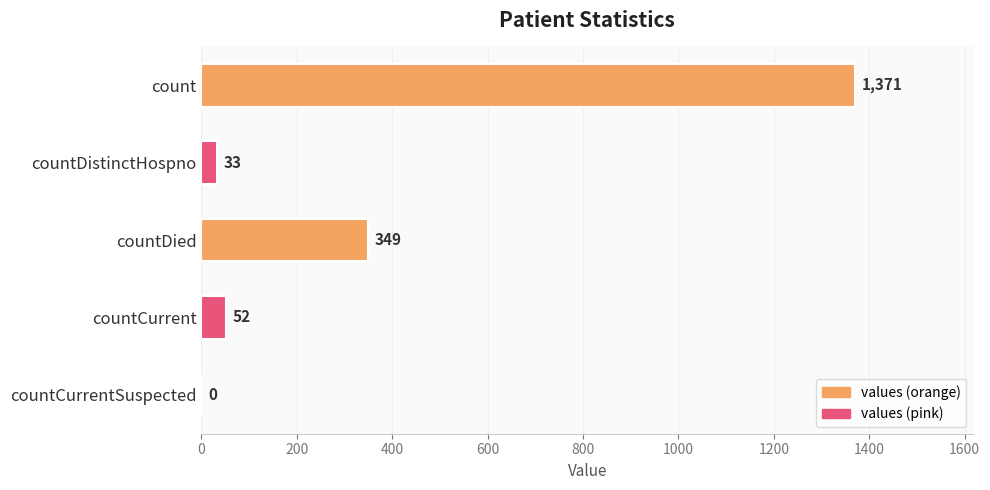

Approximately how many times larger is the value at countDied compared to countDistinctHospno?

10.6